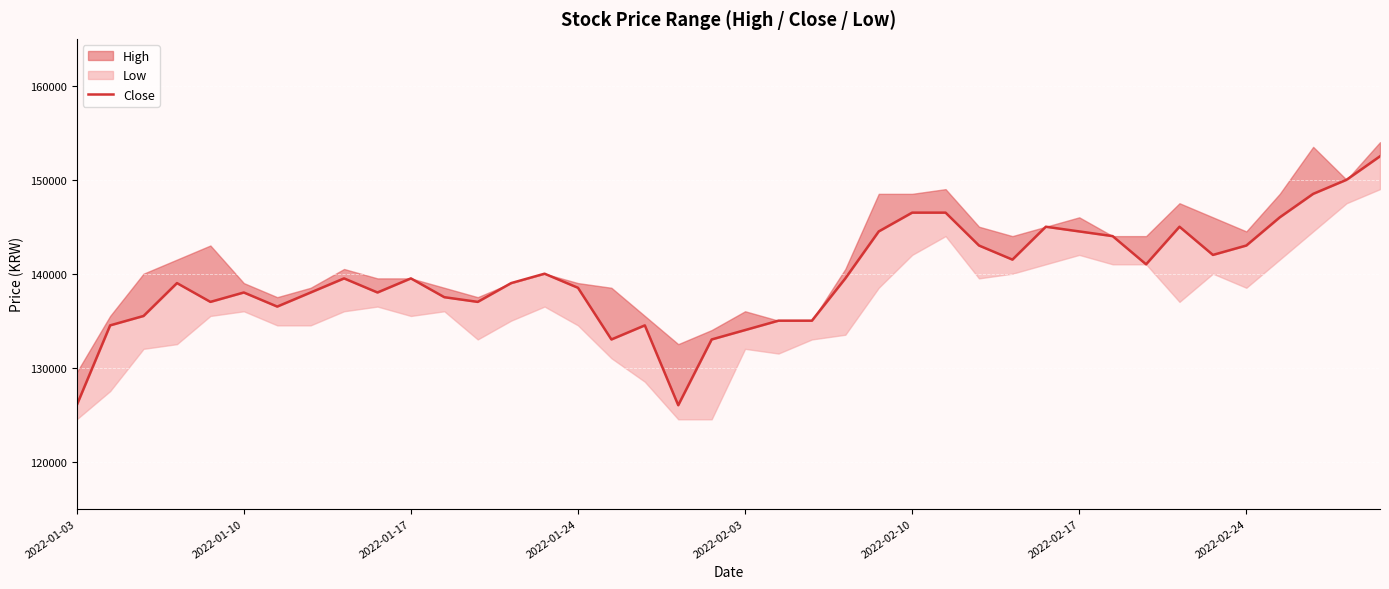

What is the sum of the values at 36 and 2022-02-10?

284000